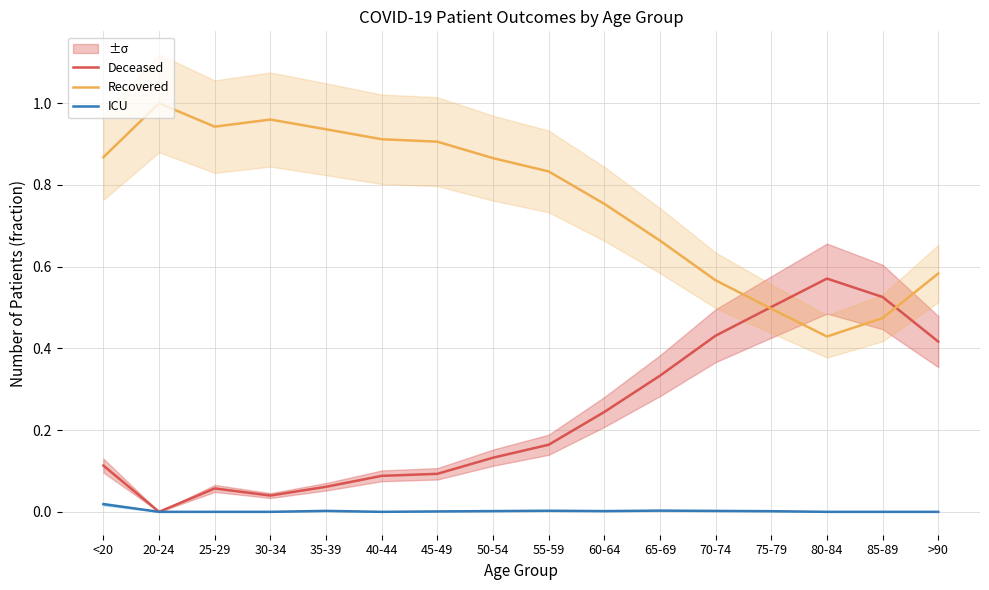

What is the sum of all Deceased values?

3.8